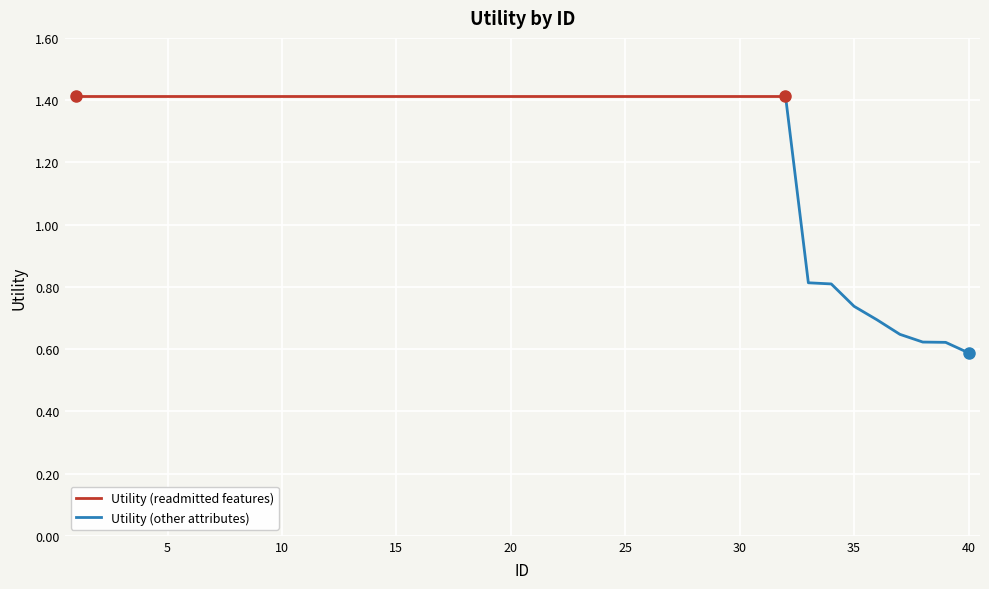

Which label corresponds to the smallest value in the chart?

40